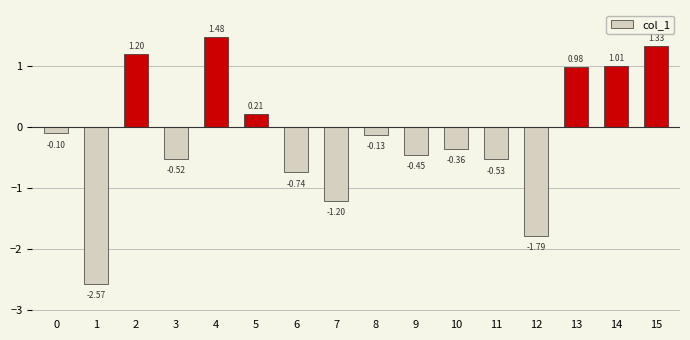

What is the change in value from 7 to 13?

+2.2